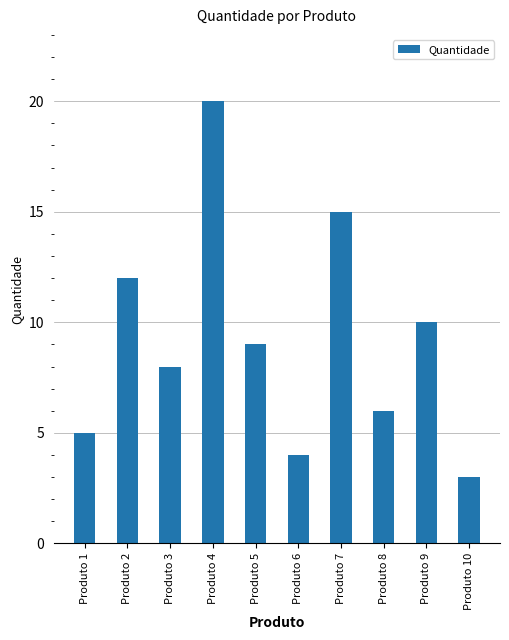

Reading left to right, list all the values displayed in this chart.

5	12	8	20	9	4	15	6	10	3